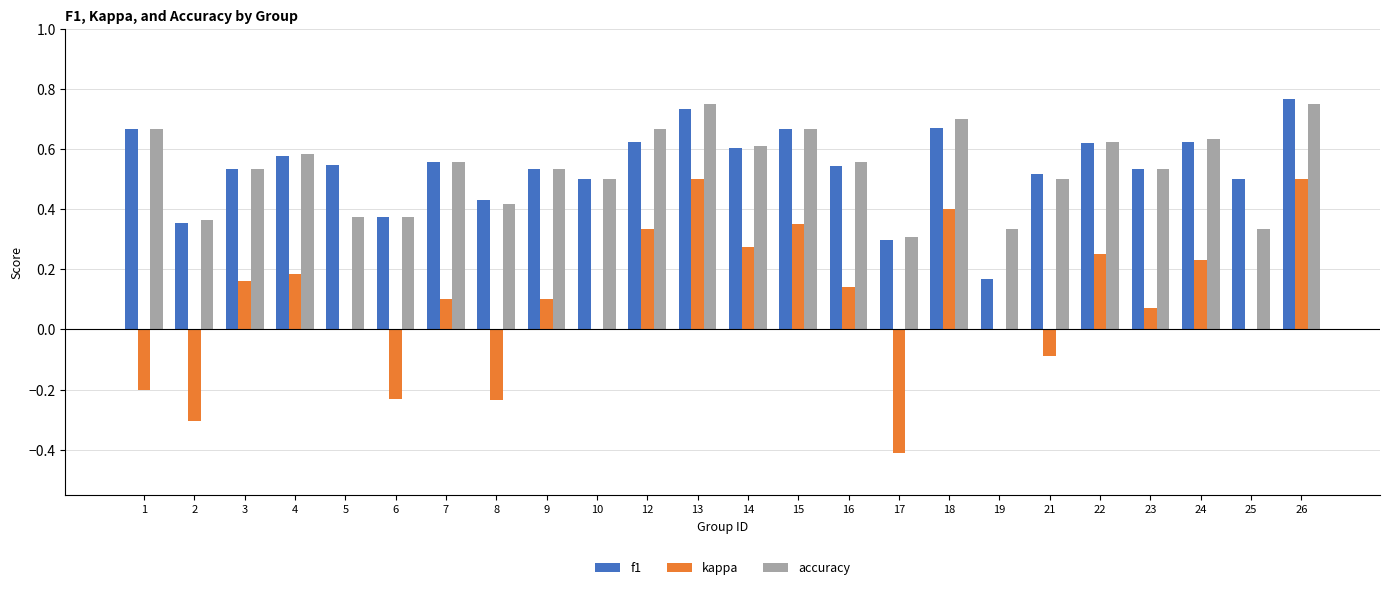

Does the chart contain stacked bars?

No